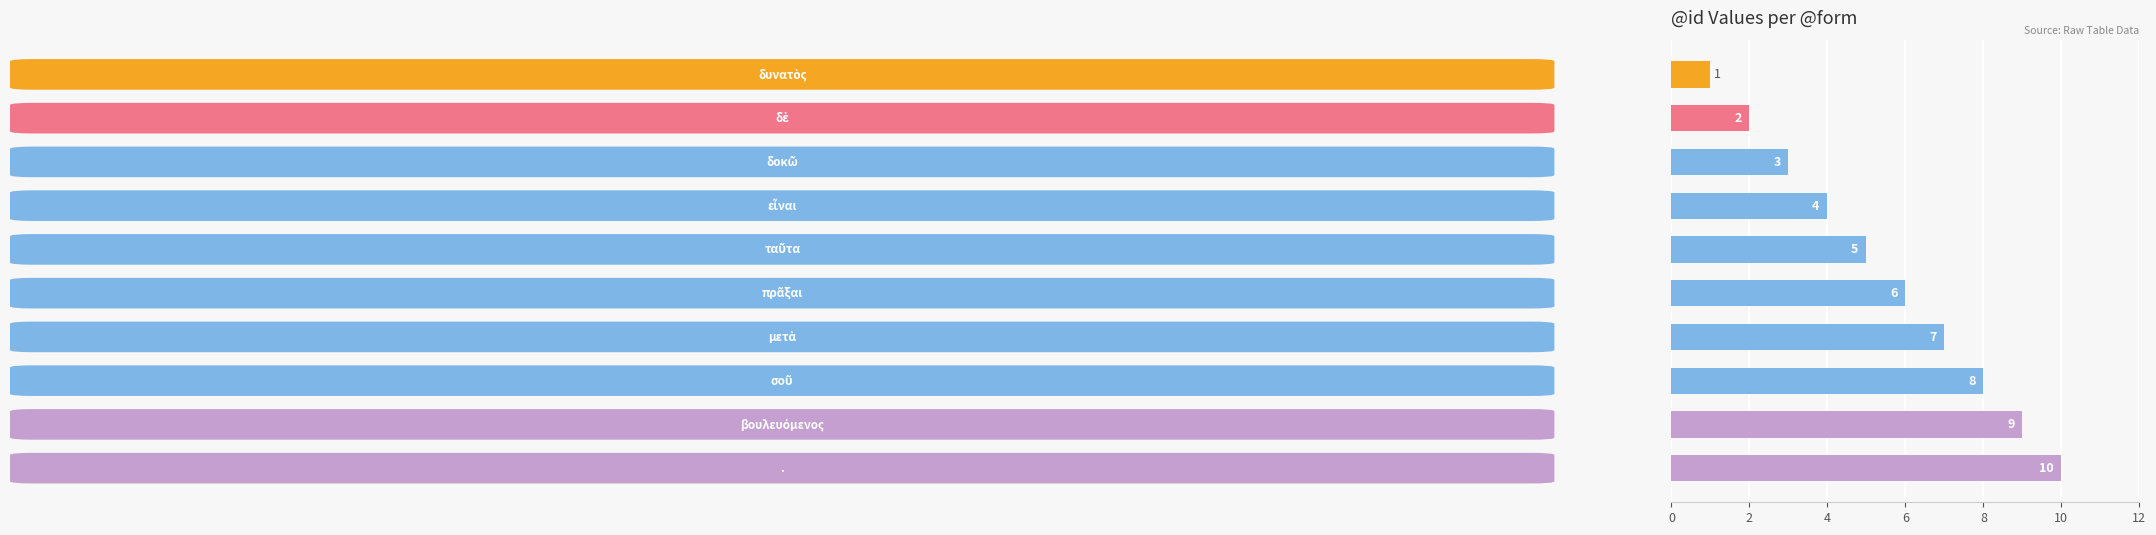

What is the value of the 6th bar from the top?

6